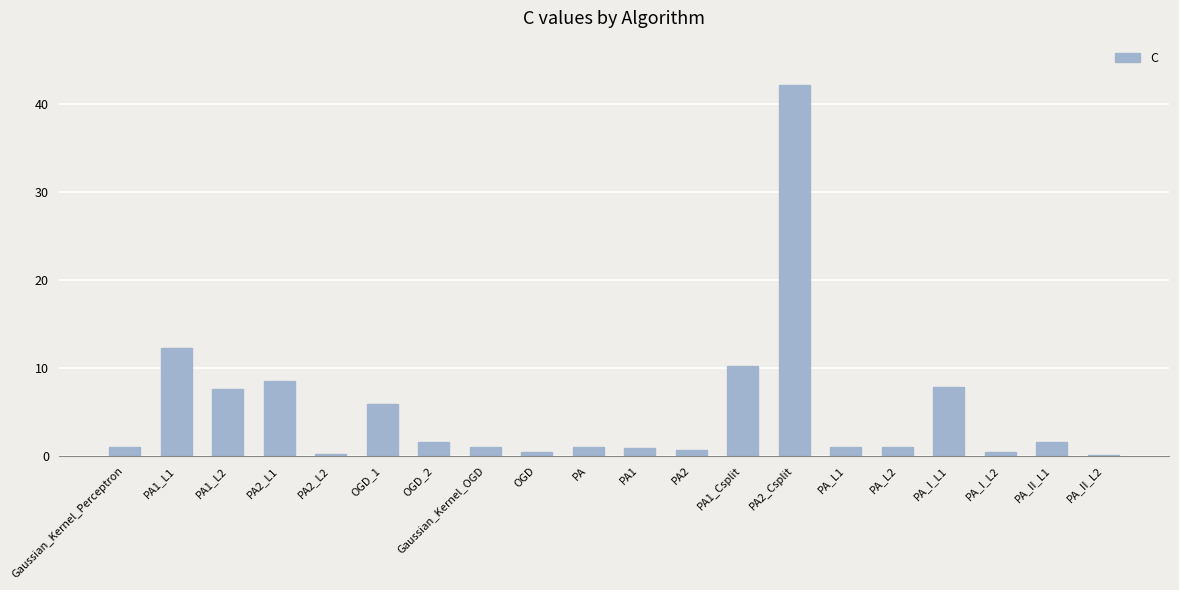

The chart shows a value of 10.2 at PA1_Csplit. True or false?

True